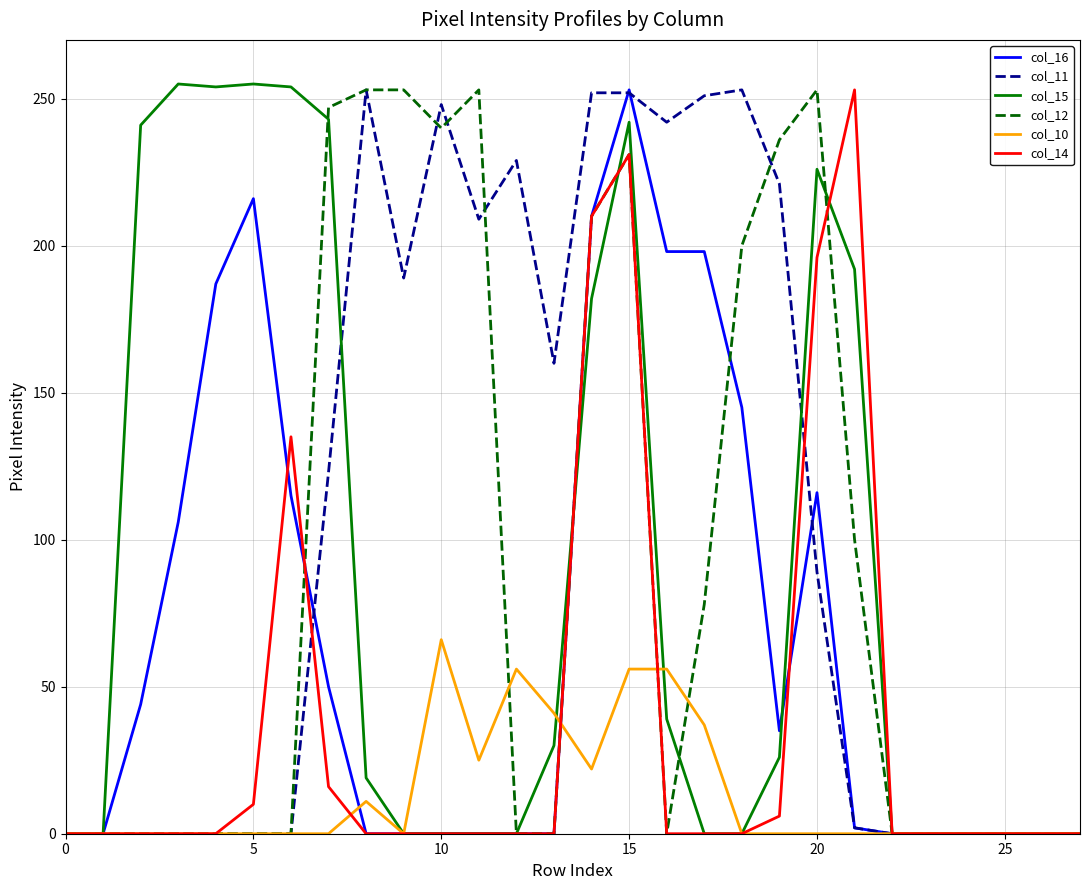

What is the average value of the col_15 series?

88